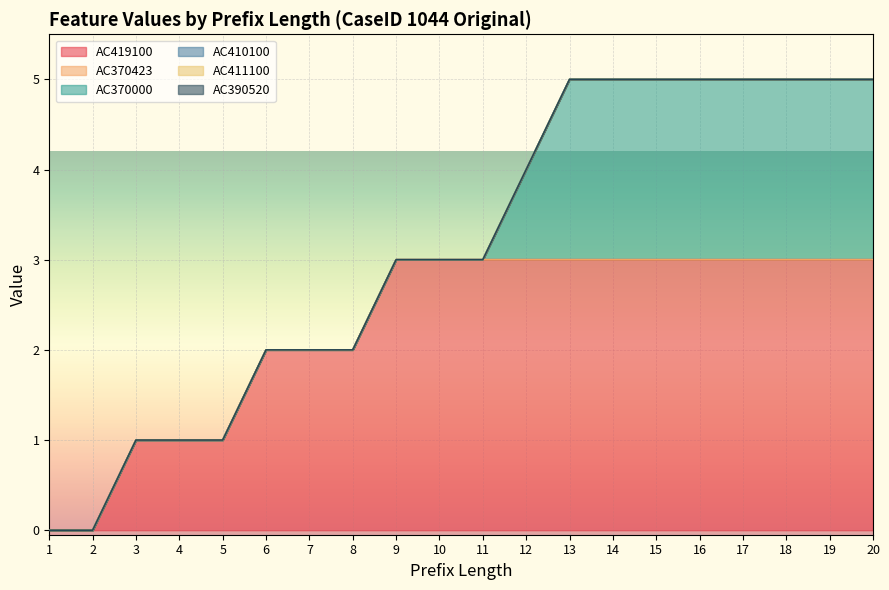

List the labels in order of AC411100 value, smallest first.

1, 2, 3, 4, 5, 6, 7, 8, 9, 10, 11, 12, 13, 14, 15, 16, 17, 18, 19, 20